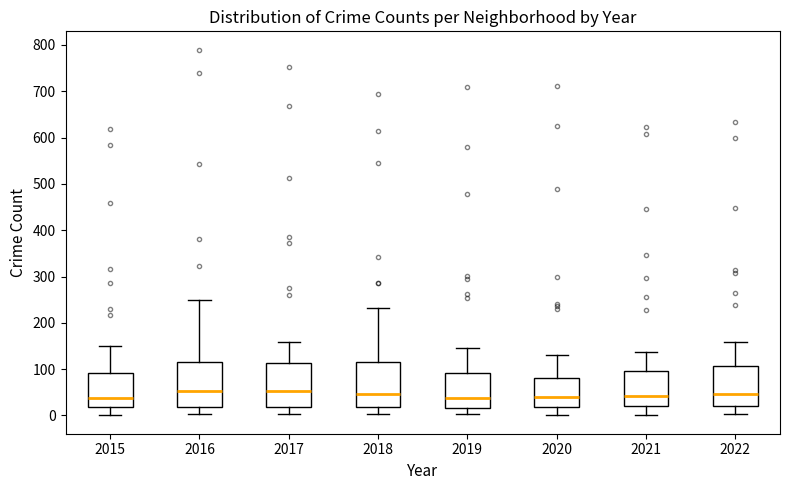

Reading left to right, transcribe this box plot: for each box, give where its median line is, the range the box spans, and where its two whiskers end, as read against the y-axis. The values are not printed on the chart, so give them approximately, as read against the axis.

2015: median 40, box 20 to 90, whiskers 0 to 150
2016: median 50, box 20 to 120, whiskers 0 to 250
2017: median 50, box 20 to 110, whiskers 0 to 160
2018: median 50, box 20 to 120, whiskers 0 to 230
2019: median 40, box 20 to 90, whiskers 0 to 150
2020: median 40, box 20 to 80, whiskers 0 to 130
2021: median 40, box 20 to 100, whiskers 0 to 140
2022: median 50, box 20 to 110, whiskers 0 to 160